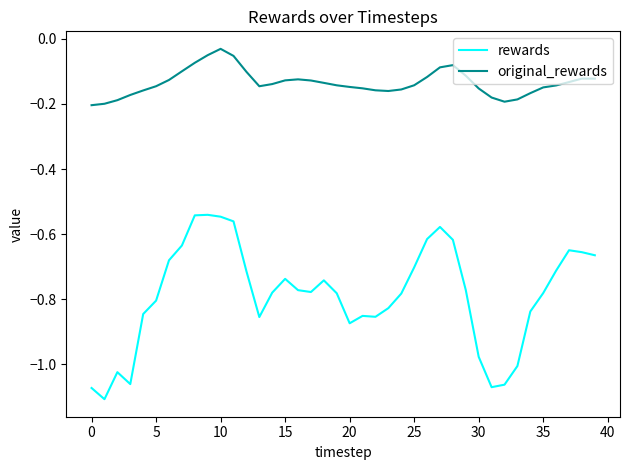

Rank the series by their maximum value, from lowest to highest.

rewards, original_rewards